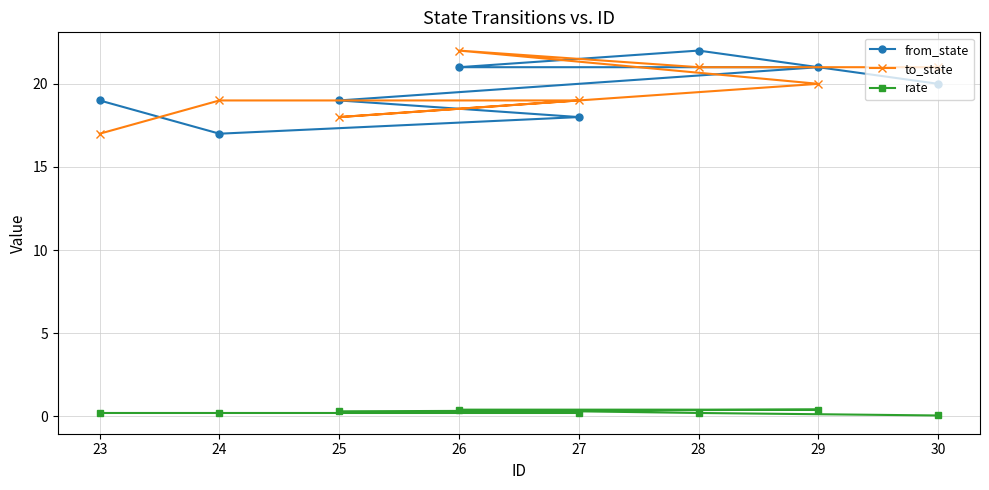

What is the difference between the rate values at 28 and 25?

0.1